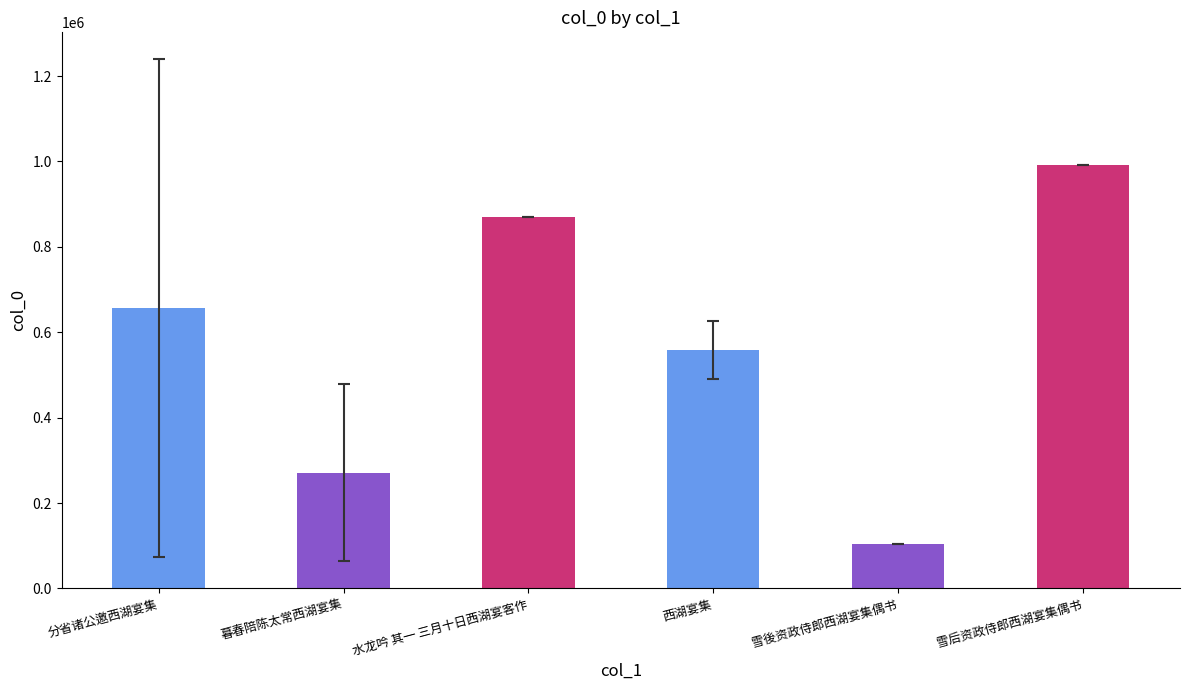

Which has a higher value, 分省诸公邀西湖宴集 or 西湖宴集?

分省诸公邀西湖宴集